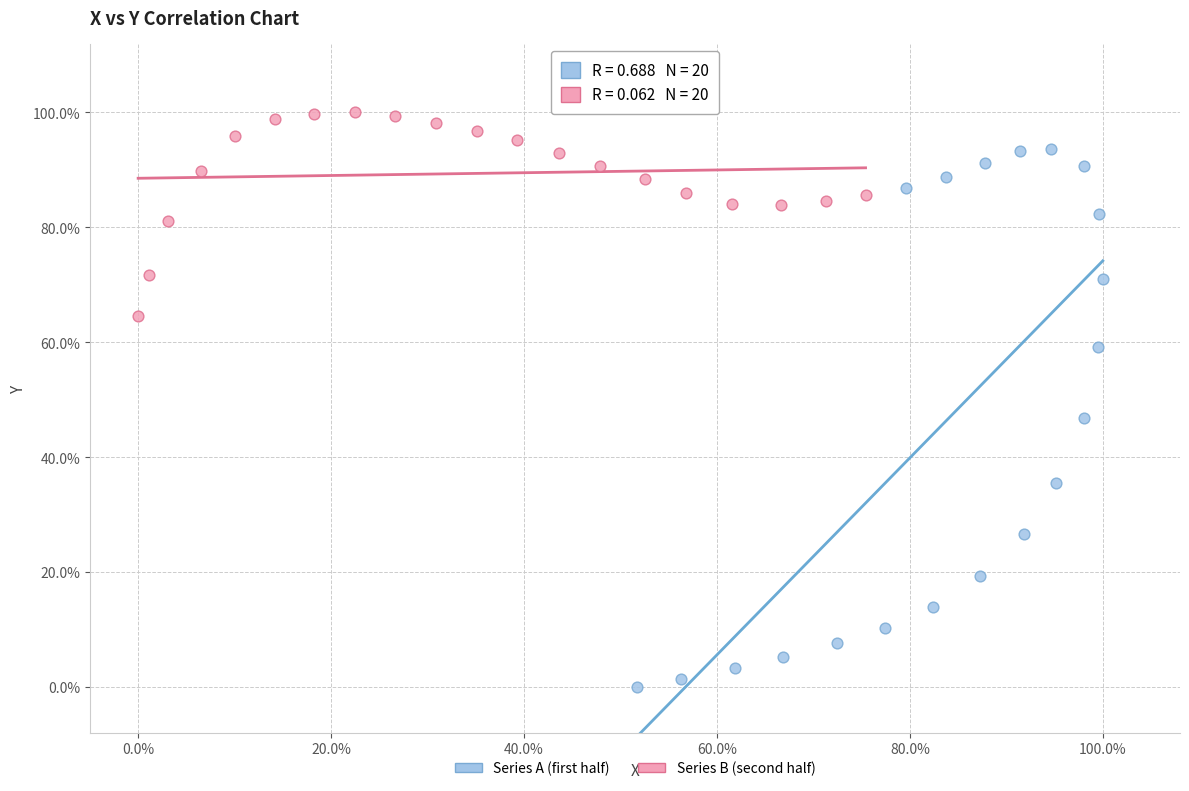

What are all the series names shown in the legend?

Series A (first half), Series B (second half)